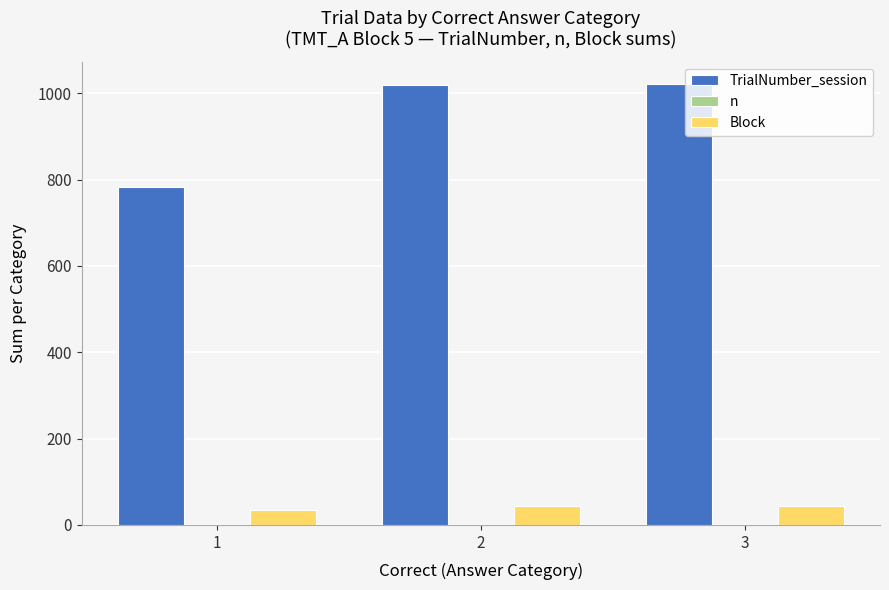

What is the sum of all Block values?

125